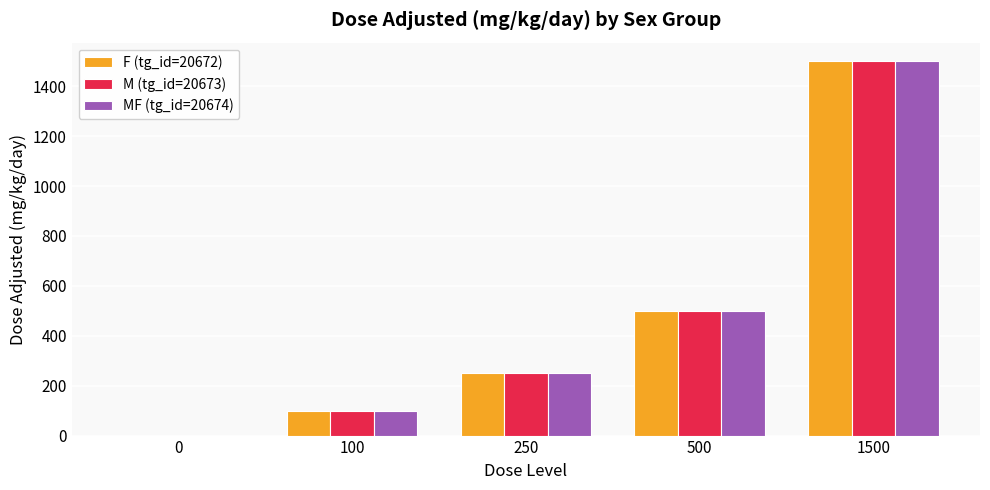

Is the value of M (tg_id=20673) at 1500 greater than the value of F (tg_id=20672) at 0?

Yes